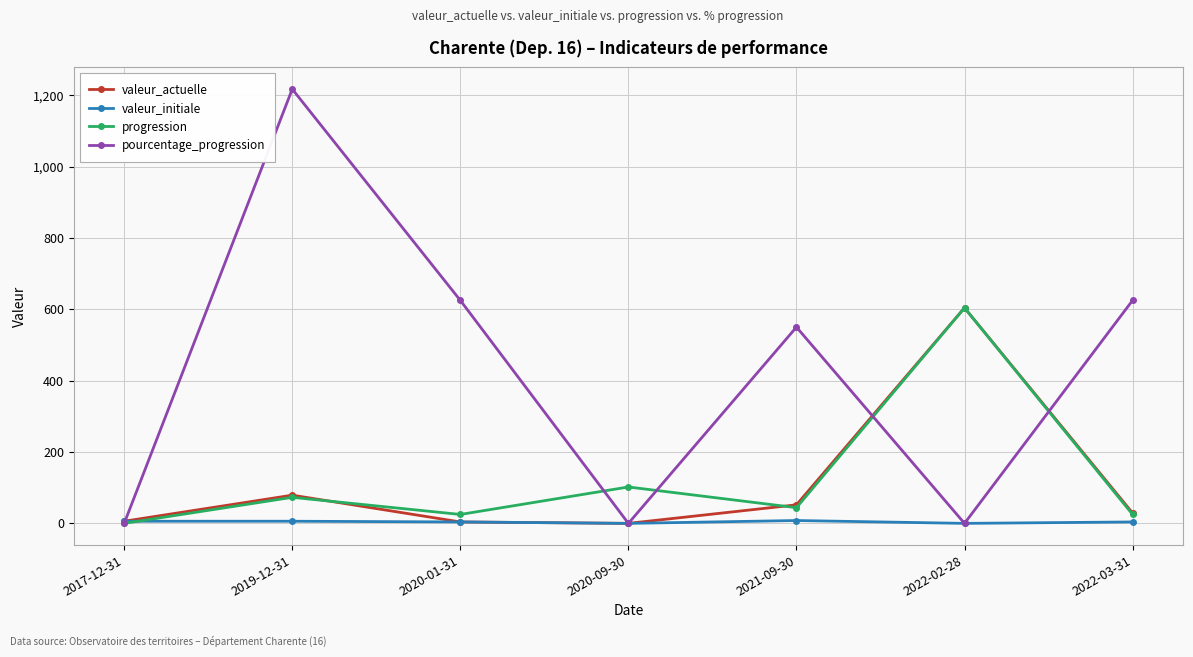

At which label does valeur_actuelle reach its peak?

2022-02-28